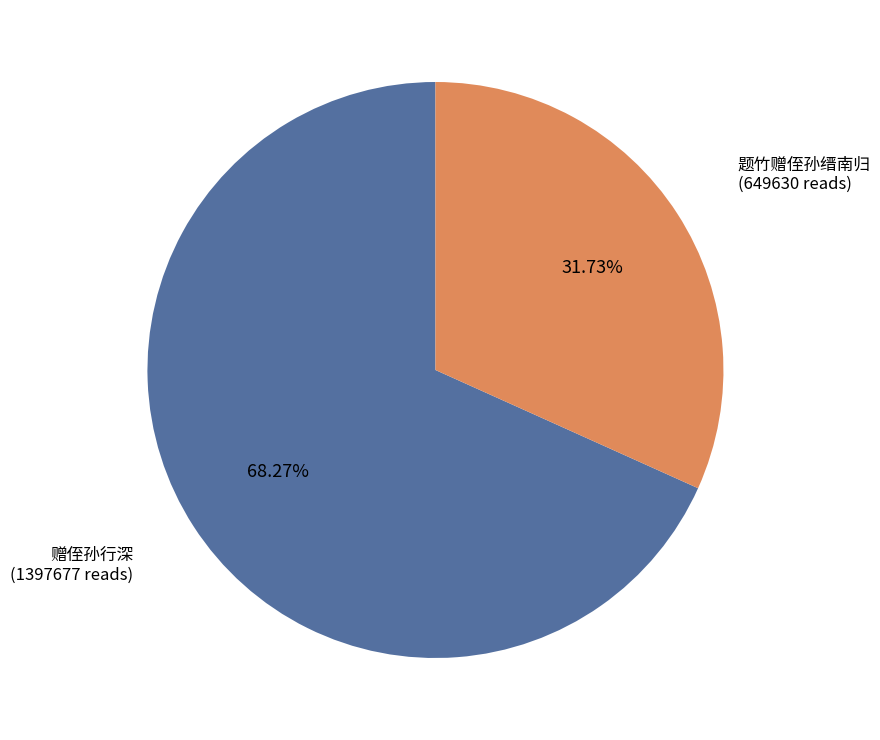

How many slices are in this pie chart?

2